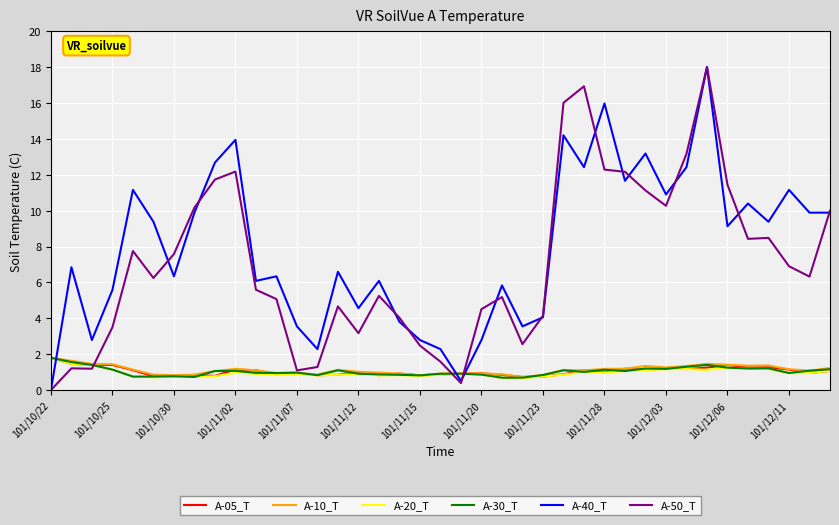

What is the average value of the A-20_T series?

1.0